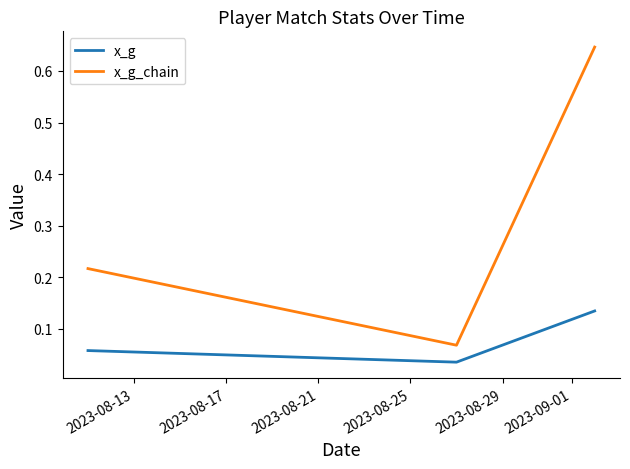

What is the sum of all x_g_chain values?

0.9